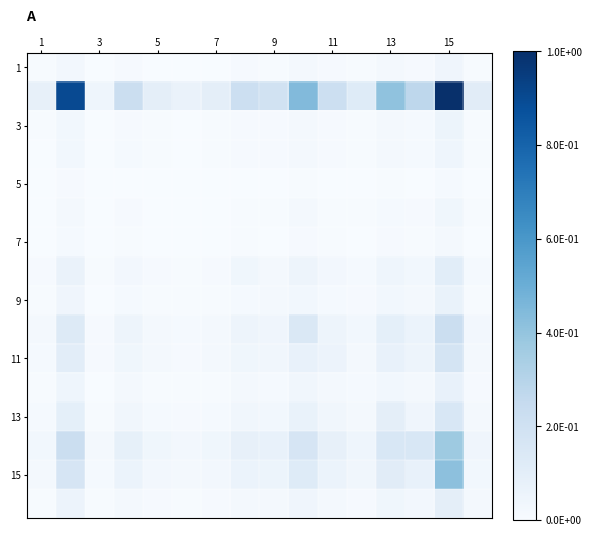

How many distinct data groups are displayed?

16